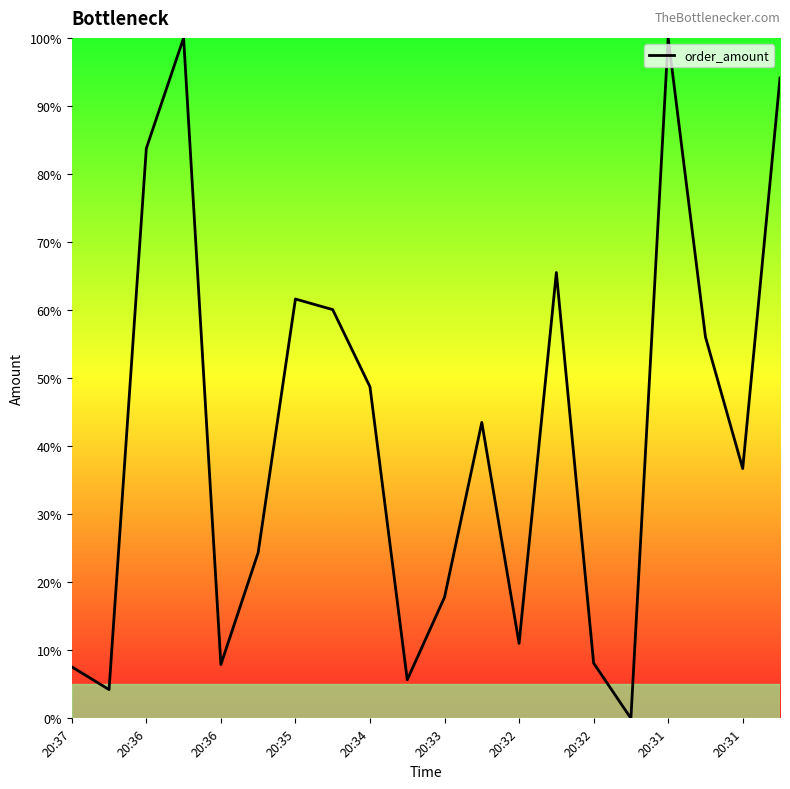

What is the greatest value displayed?

100.0